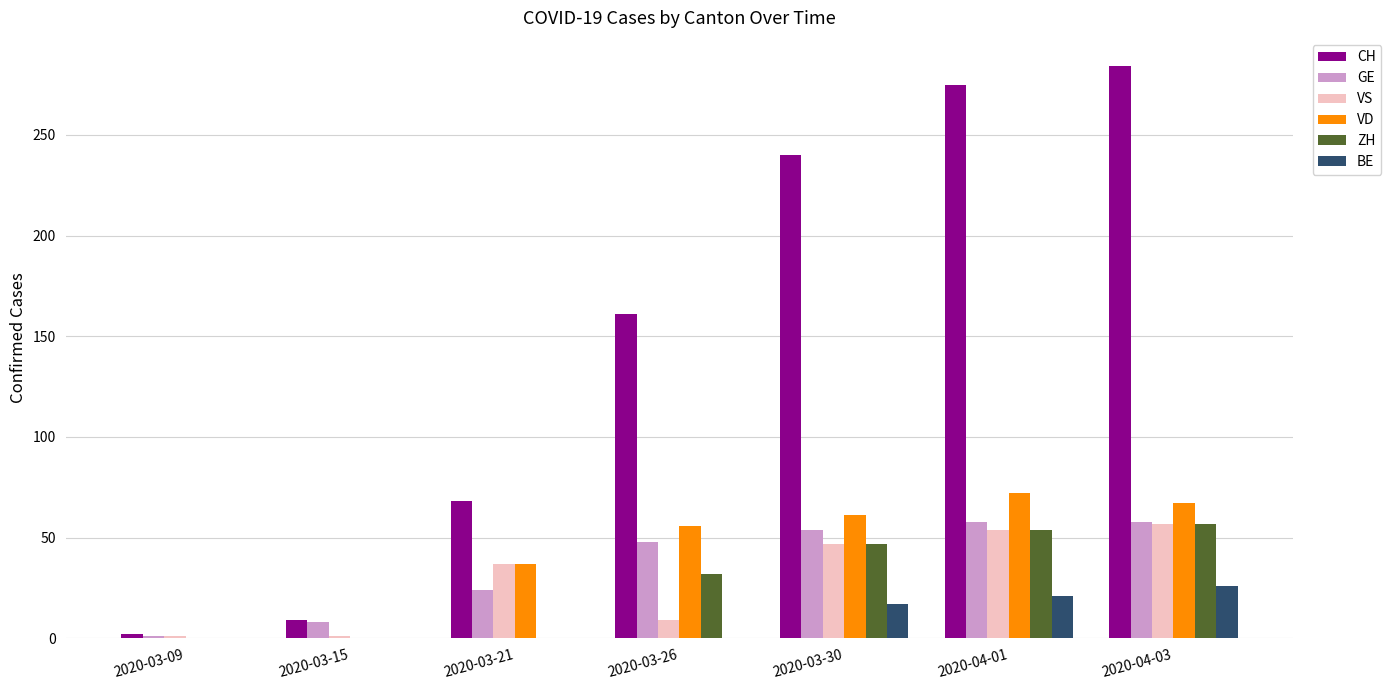

Reading left to right, extract all data points from this chart.

CH: 2	9	68	161	240	275	284
GE: 1	8	24	48	54	58	58
VS: 1	1	37	9	47	54	57
VD: 0	0	37	56	61	72	67
ZH: 0	0	0	32	47	54	57
BE: 0	0	0	0	17	21	26